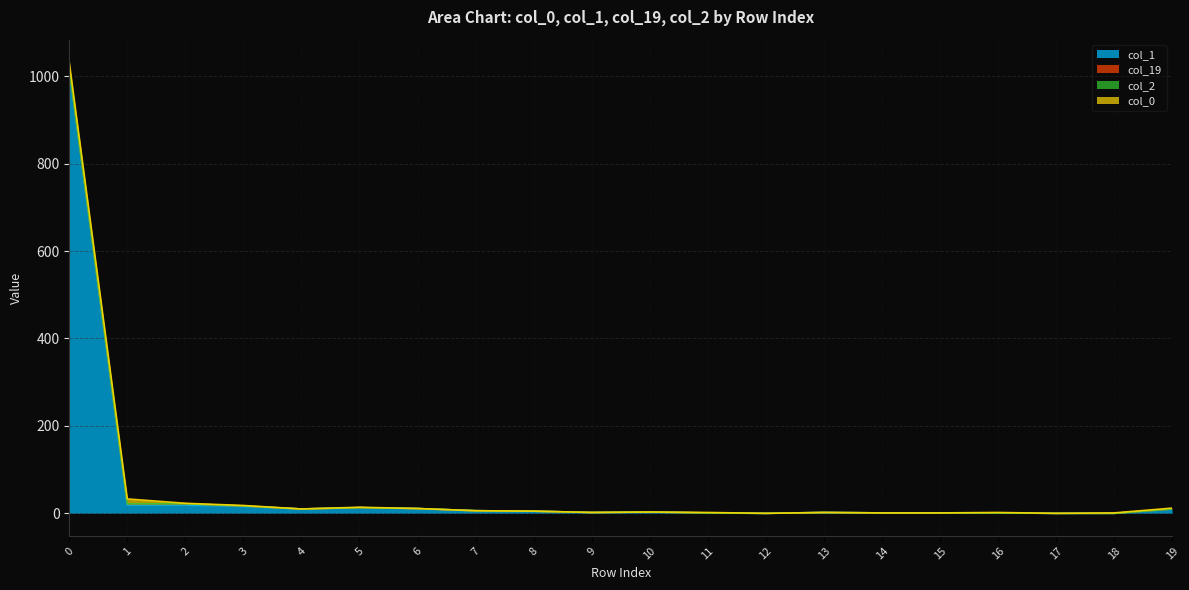

Reading left to right, extract all data points from this chart.

col_1: 1018	19	19	16	10	13	11	6	5	2	3	1	0	2	1	1	1	0	0	10
col_19: 0	3	3	1	0	0	0	0	0	0	0	0	0	0	0	0	0	0	0	0
col_2: 0	0	0	0	0	0	0	0	0	0	0	0	0	0	0	0	0	0	0	0
col_0: 14	11	1	1	0	1	0	0	0	0	0	1	0	0	0	0	1	0	1	2